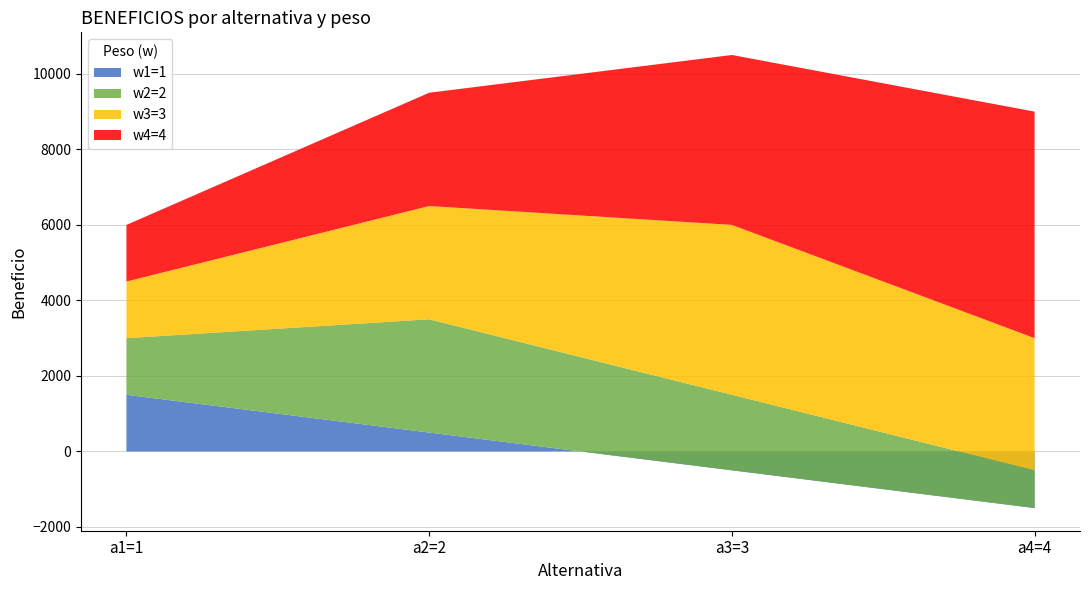

Reading left to right, extract all data points from this chart.

w1=1: a1=1=1500	a2=2=500	a3=3=-500	a4=4=-1500
w2=2: a1=1=1500	a2=2=3000	a3=3=2000	a4=4=1000
w3=3: a1=1=1500	a2=2=3000	a3=3=4500	a4=4=3500
w4=4: a1=1=1500	a2=2=3000	a3=3=4500	a4=4=6000